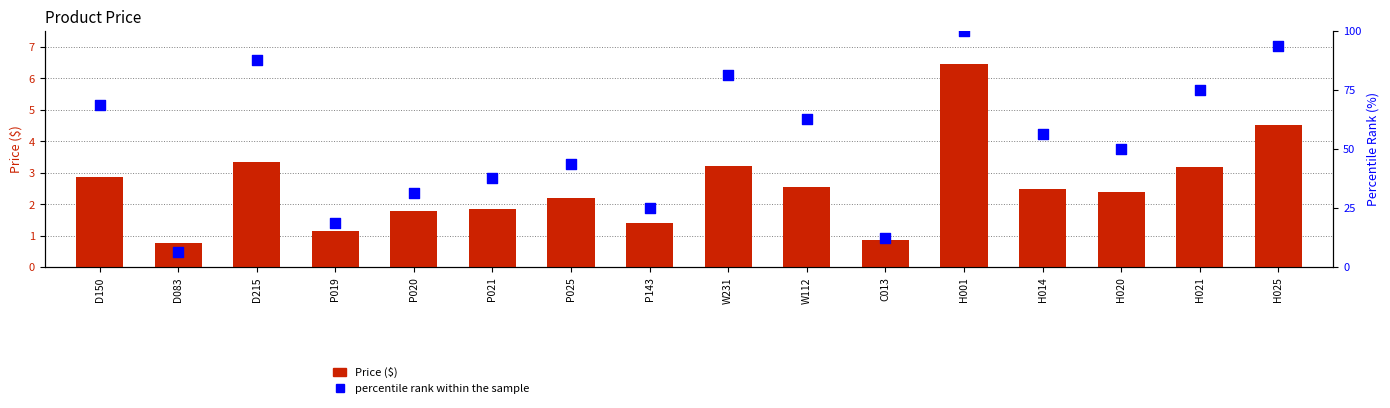

Which series reaches the maximum Y coordinate?

percentile rank within the sample